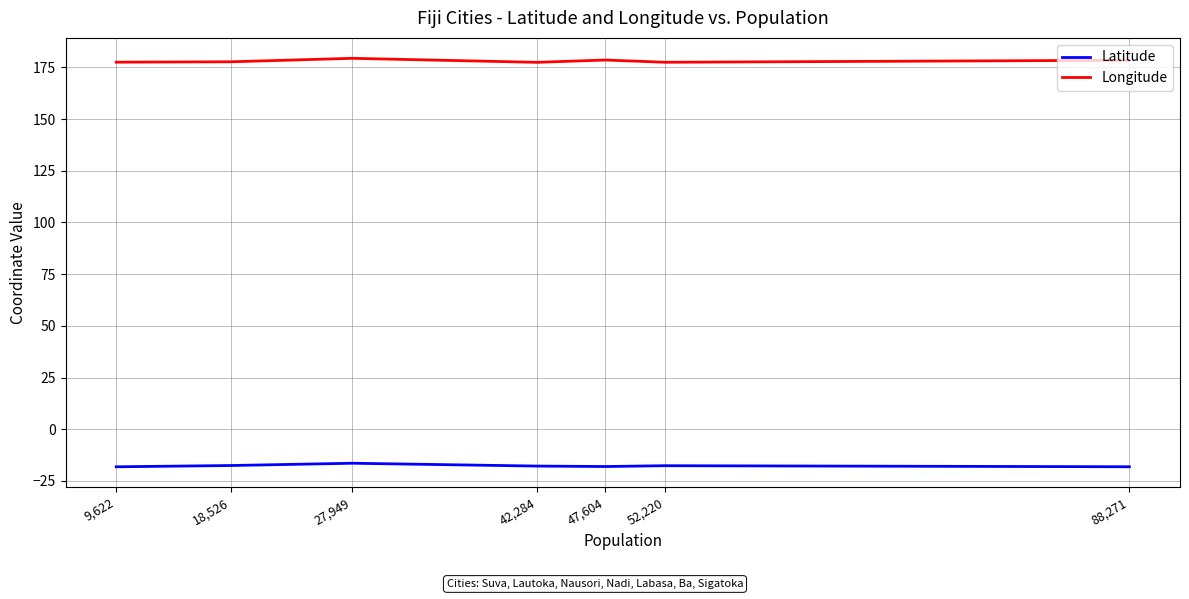

What is the difference between the highest and lowest values at 47,604?

196.6